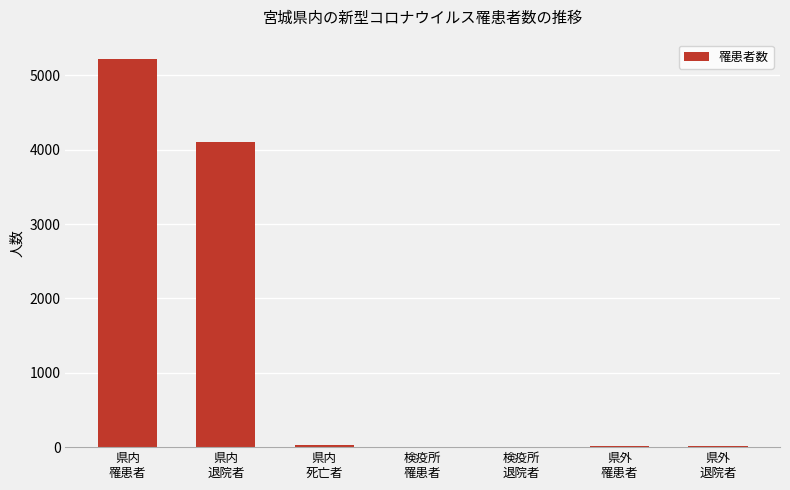

What is the greatest value displayed?

5221